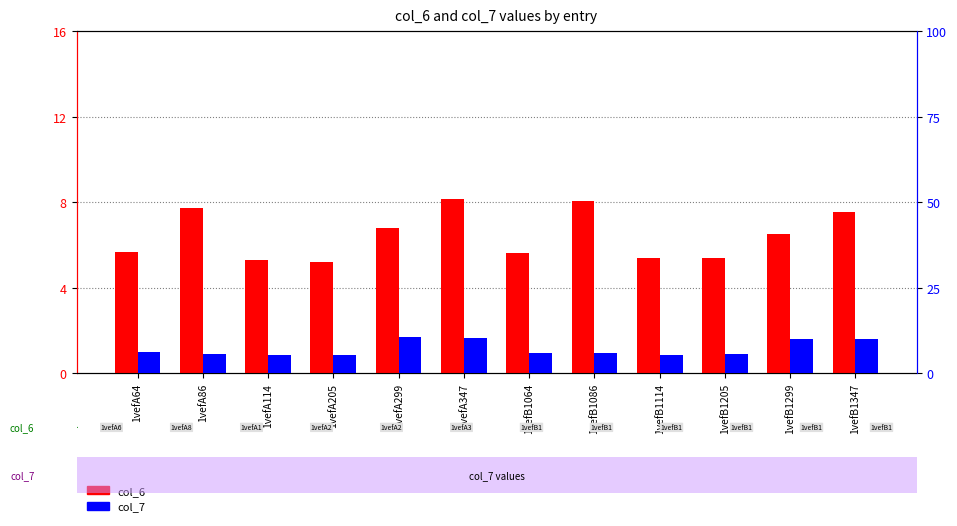

Are the bars horizontal?

No